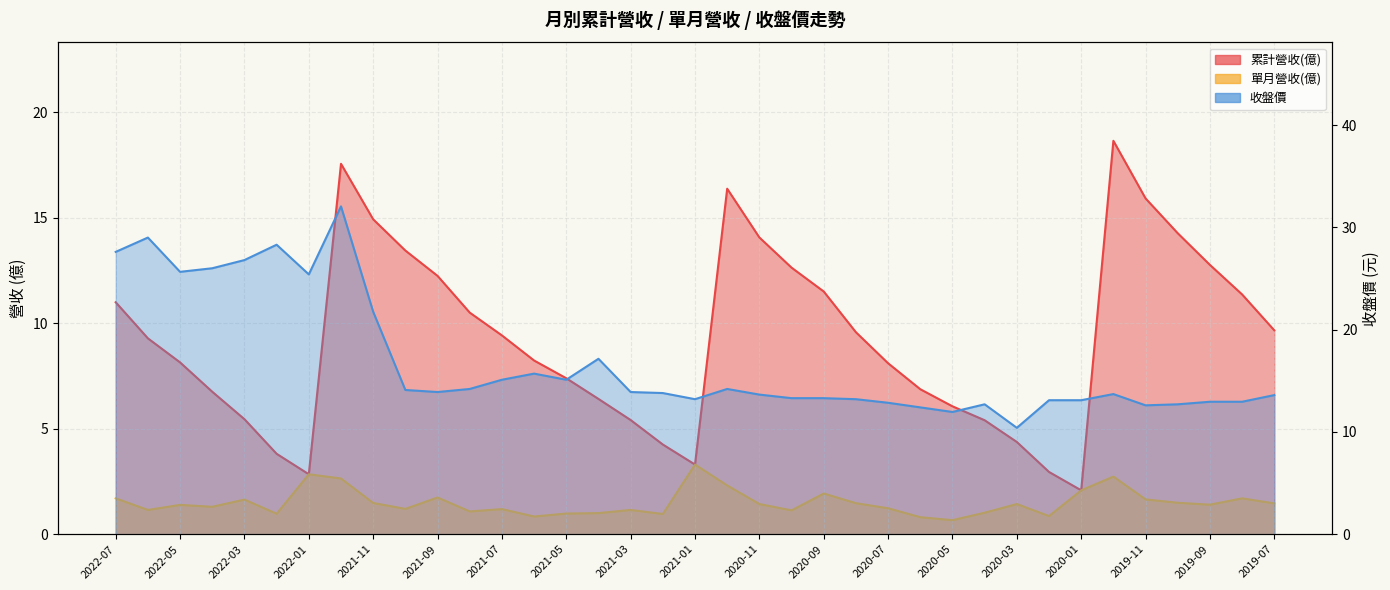

Rank the categories by 收盤價 value from lowest to highest.

2020-03, 2020-05, 2020-06, 2019-11, 2020-04, 2019-10, 2020-07, 2019-09, 2019-08, 2020-02, 2020-01, 2021-01, 2020-08, 2020-10, 2020-09, 2019-07, 2020-11, 2019-12, 2021-02, 2021-09, 2021-03, 2021-10, 2021-08, 2020-12, 2021-07, 2021-05, 2021-06, 2021-04, 2021-11, 2022-01, 2022-05, 2022-04, 2022-03, 2022-07, 2022-02, 2022-06, 2021-12